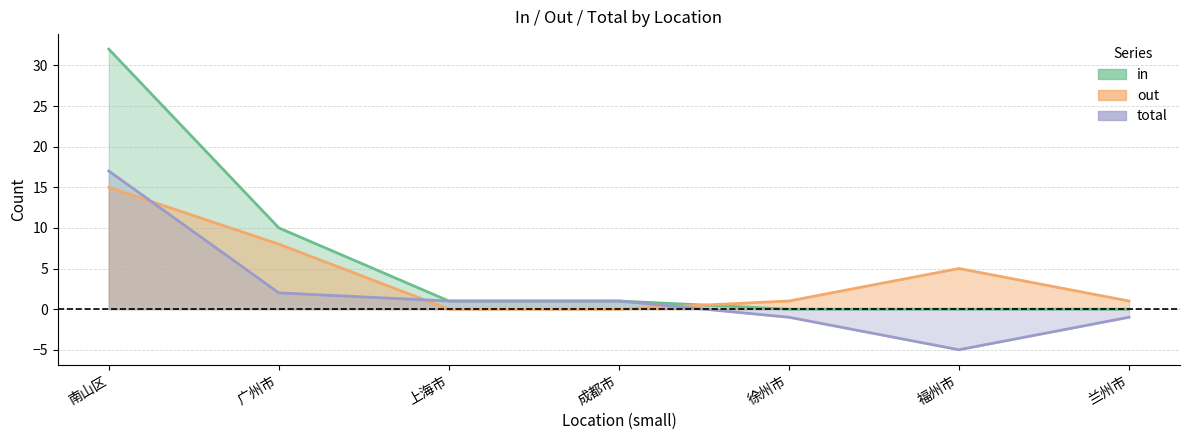

At which category is the sum across all series the highest?

南山区